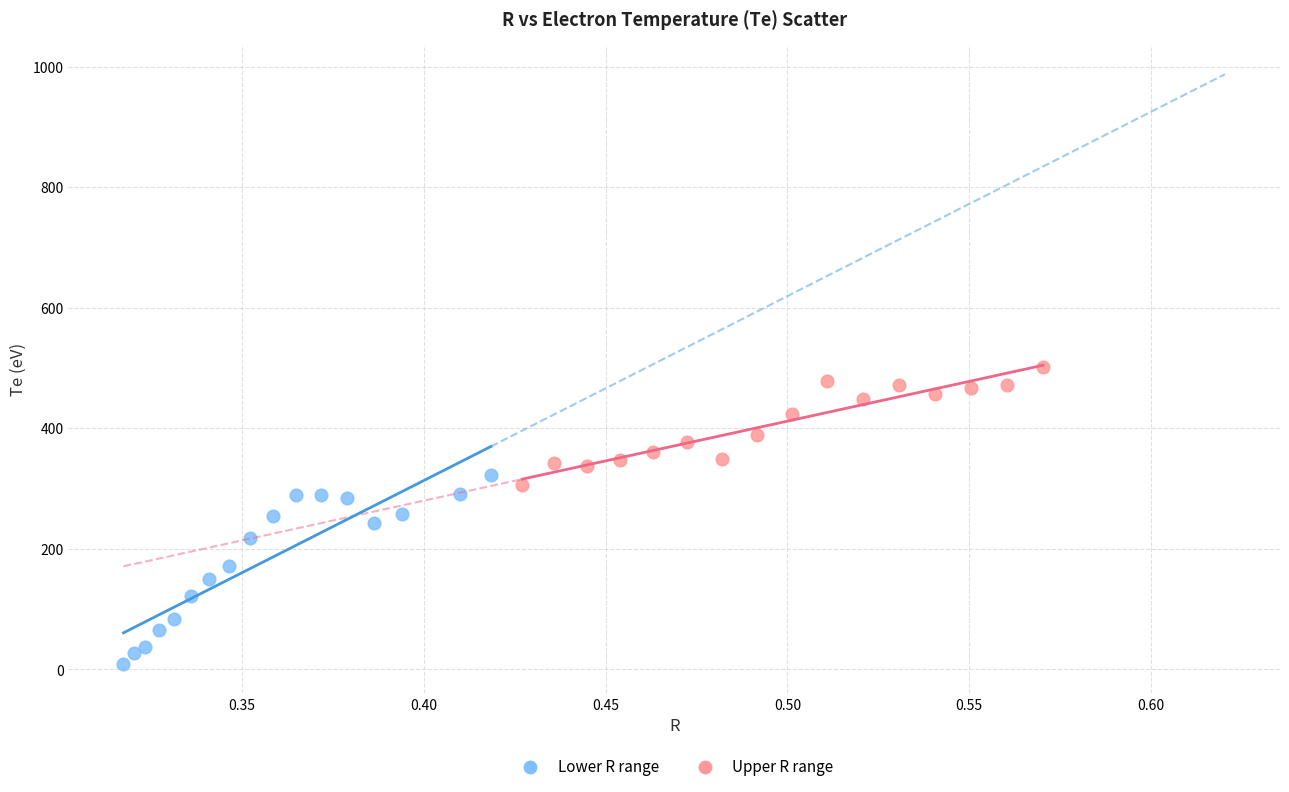

What are all the series names shown in the legend?

Lower R range, Upper R range